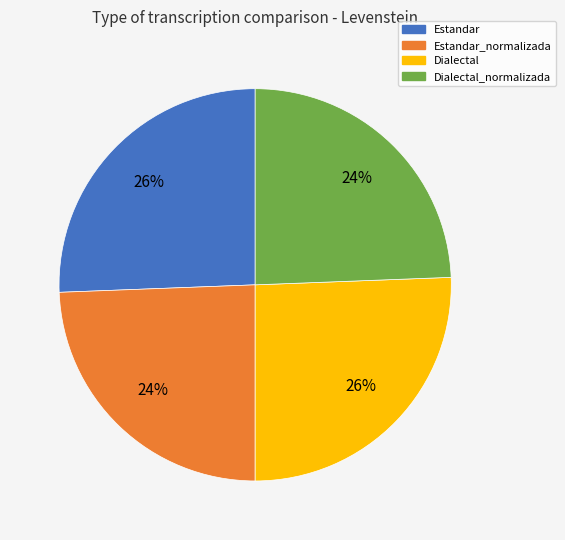

To the nearest percent, what percentage of the pie is Dialectal_normalizada?

24%